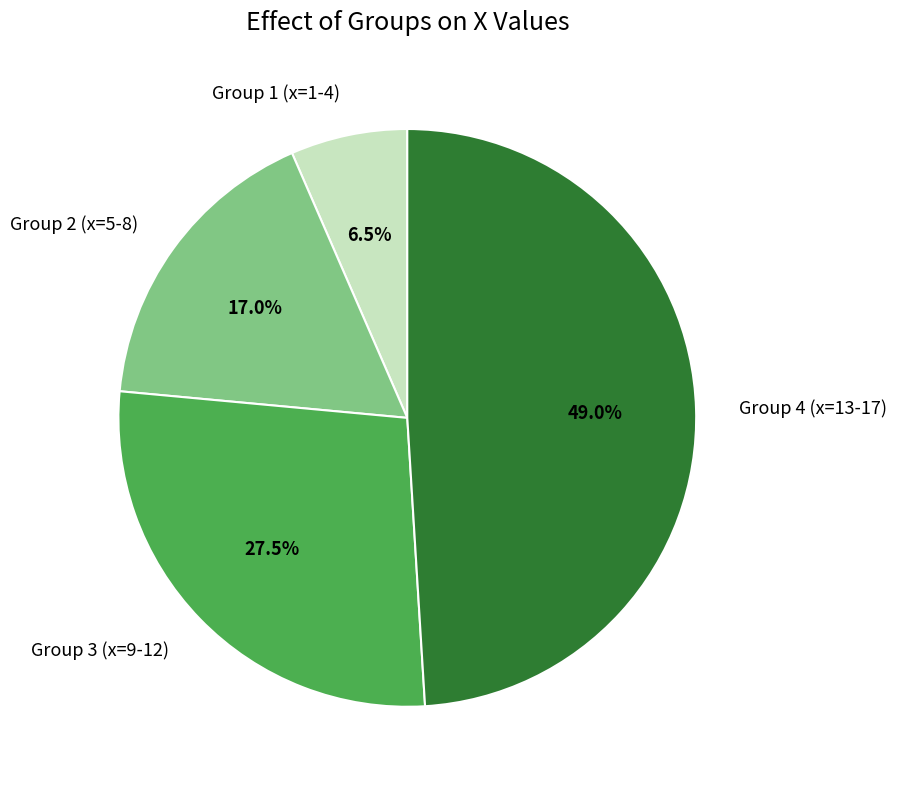

Between Group 3 (x=9-12) and Group 2 (x=5-8), which is larger?

Group 3 (x=9-12)